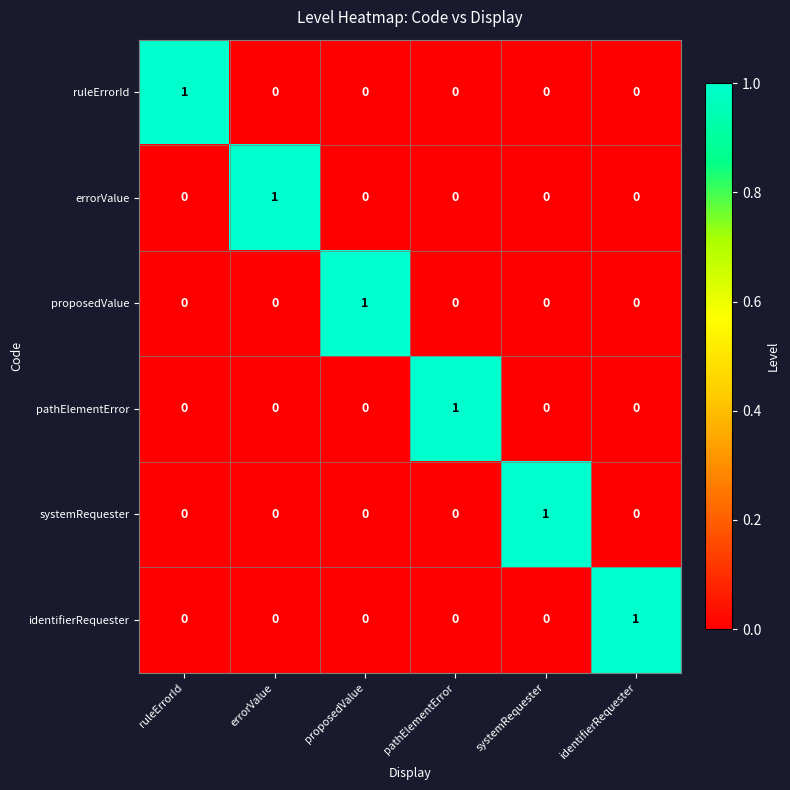

The value of systemRequester at ruleErrorId is 0. True or false?

True